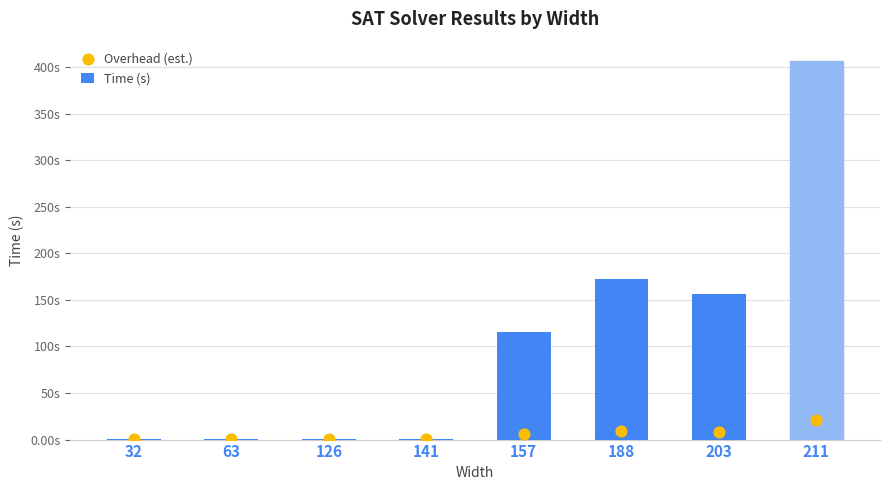

At which category is the sum across all series the highest?

211